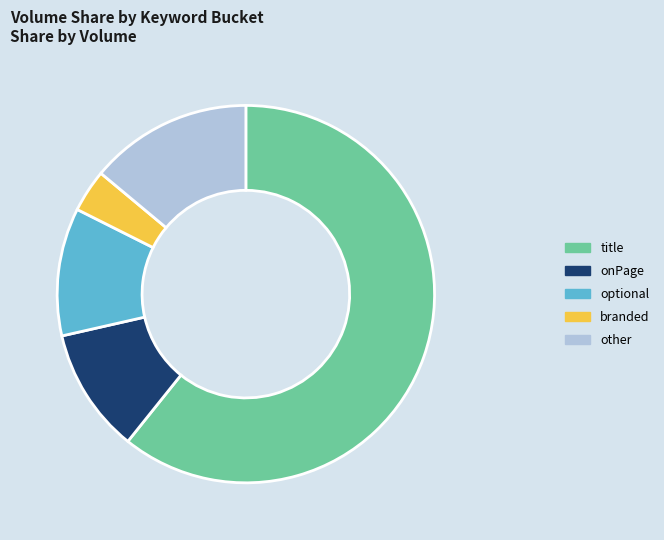

Between title and onPage, which is larger?

title